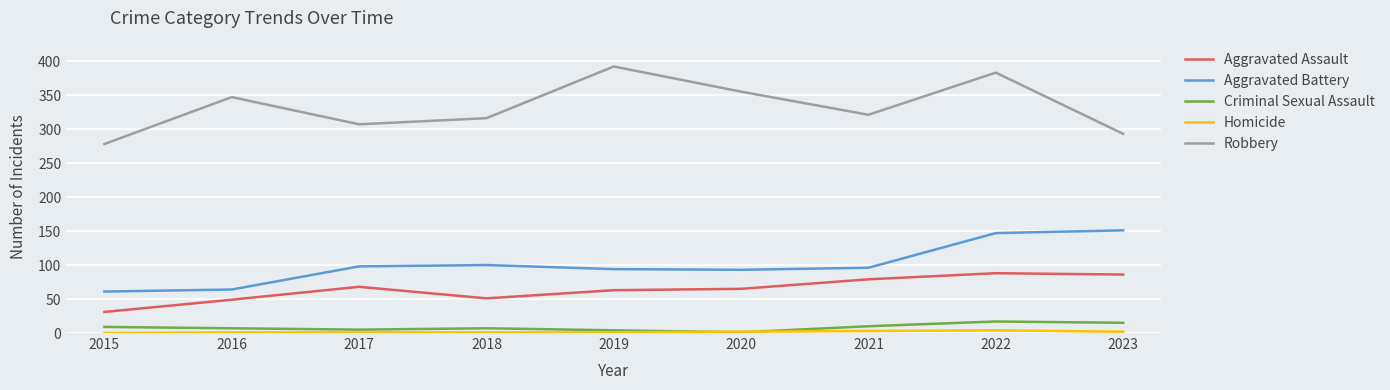

What is the value of the Robbery point at the 3rd from the left?

307